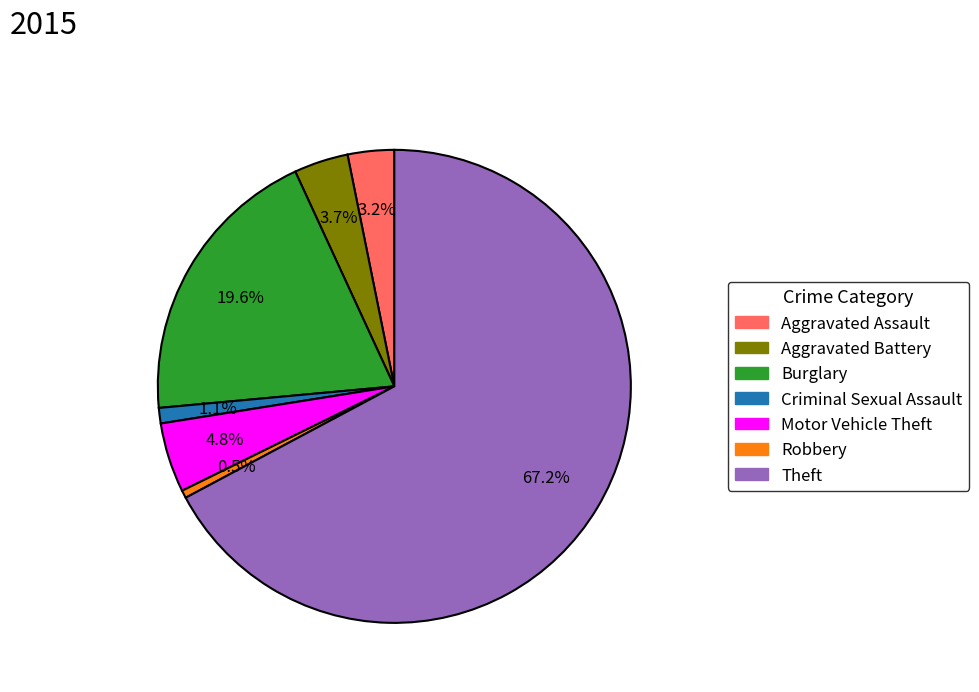

How many segments does this pie chart have?

7